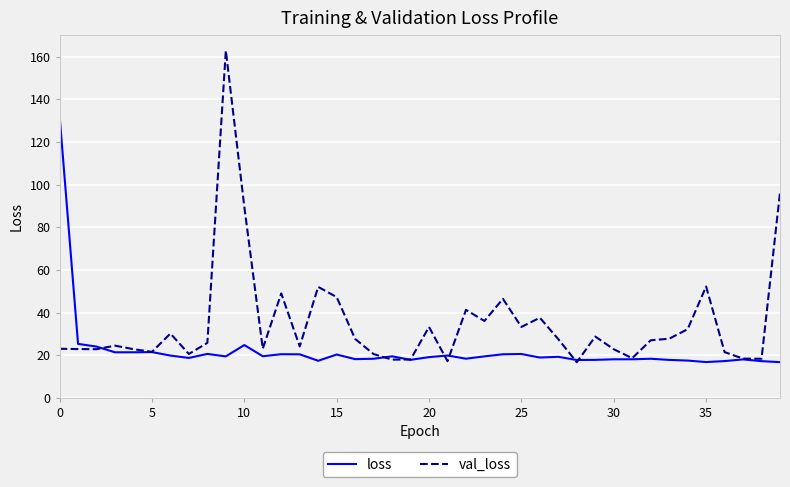

Which series has the largest total across all categories?

val_loss